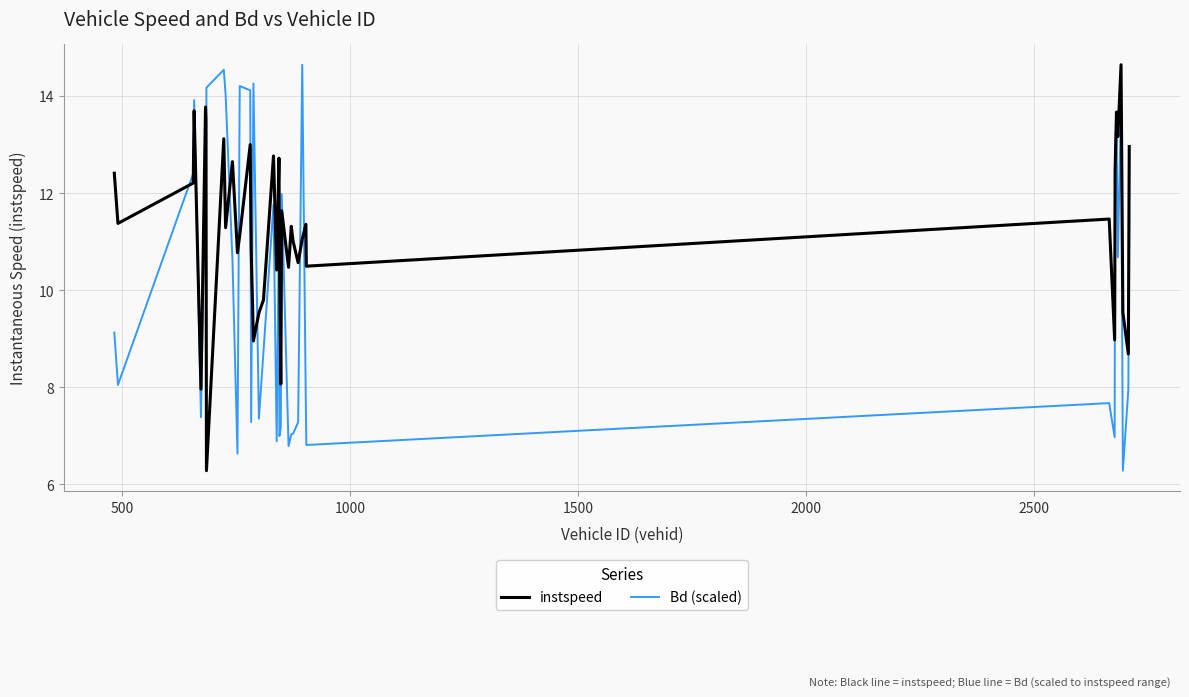

Which series has the largest total across all categories?

instspeed